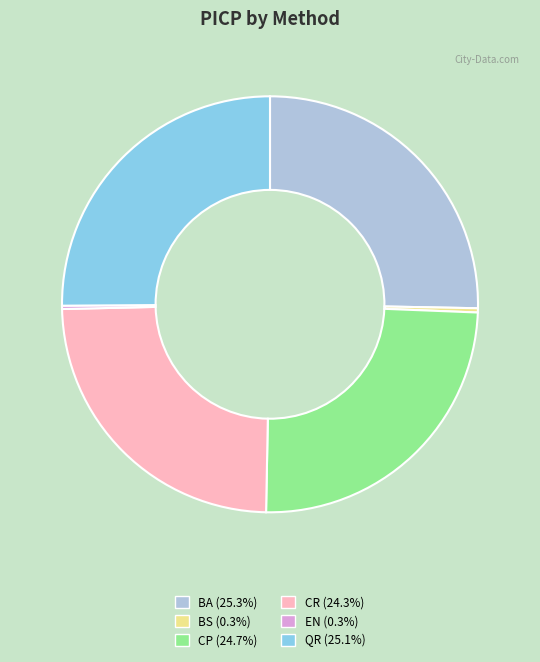

Is there a majority slice in this chart?

No